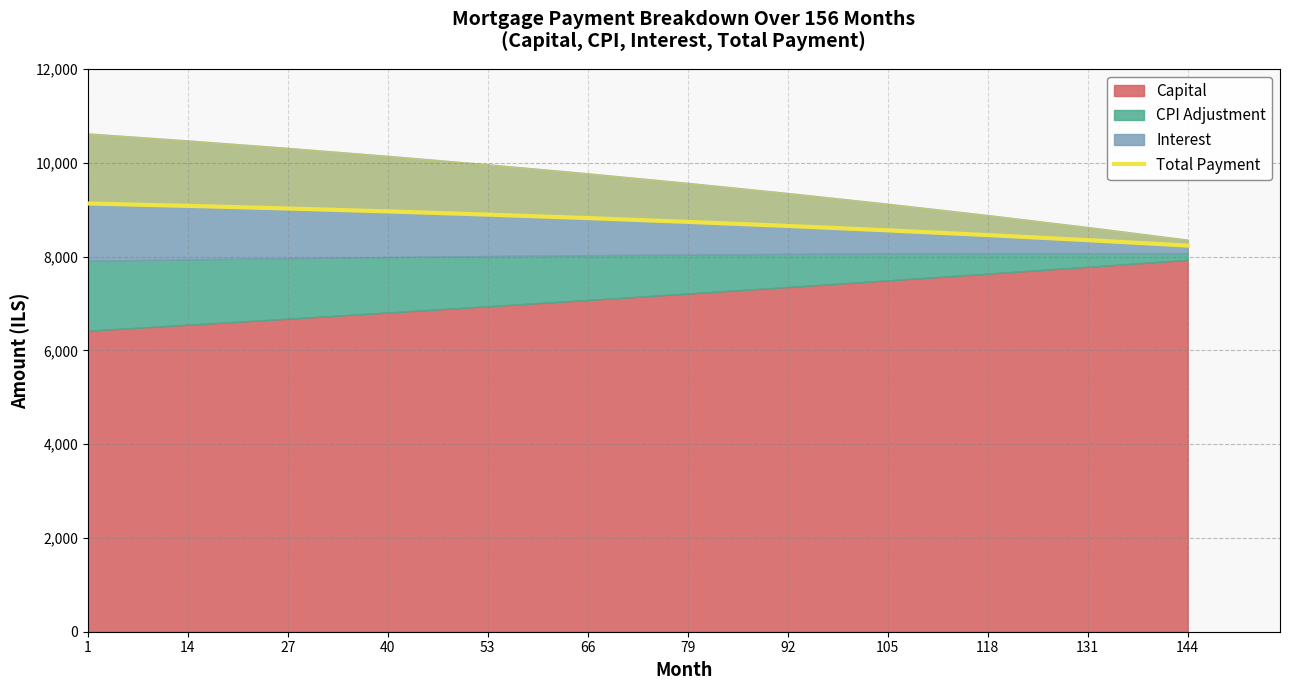

Is it true that the value at 118 is 14572.0?

False